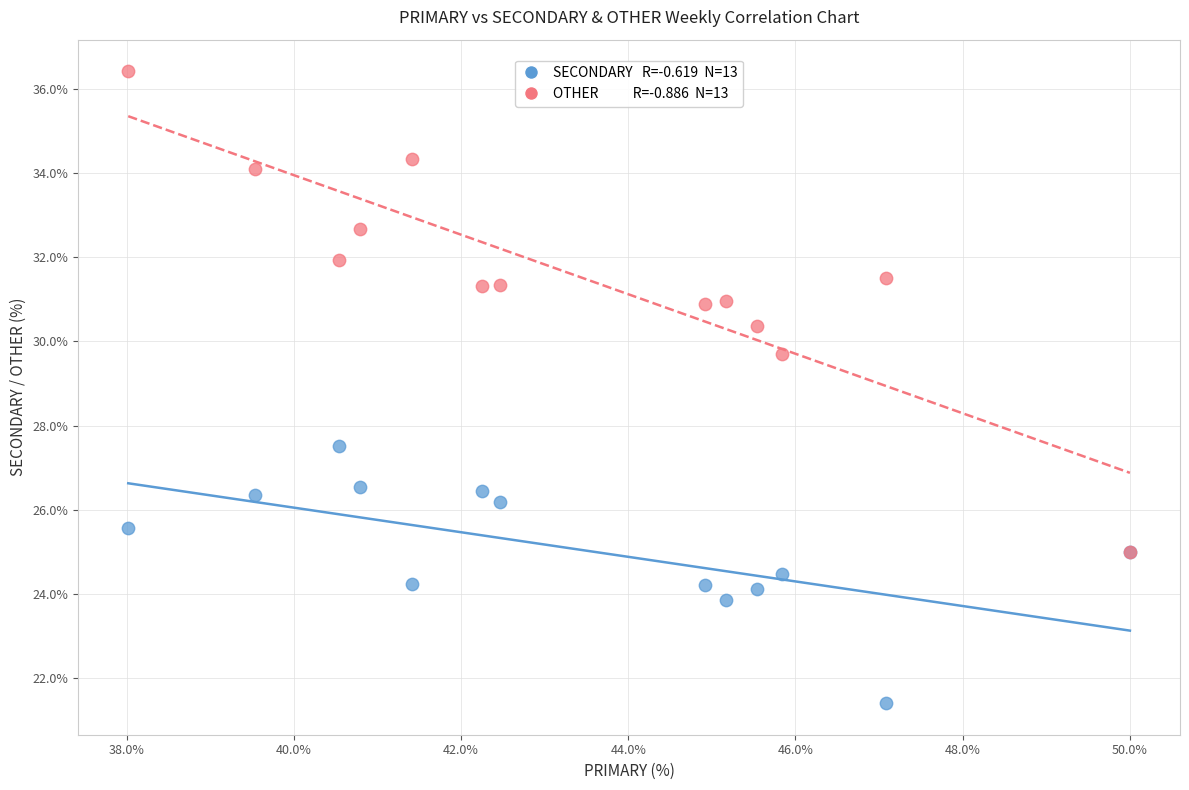

Across all series, what Y value is closest to 28?

27.5